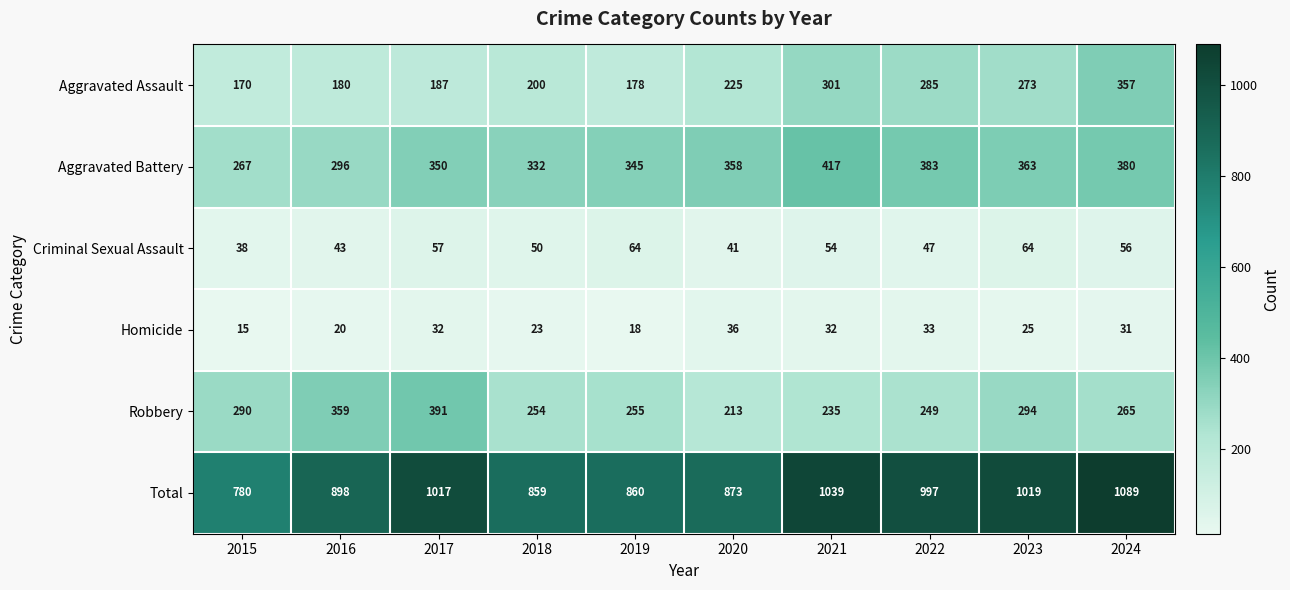

The value of Aggravated Assault at 2022 is 285. True or false?

True